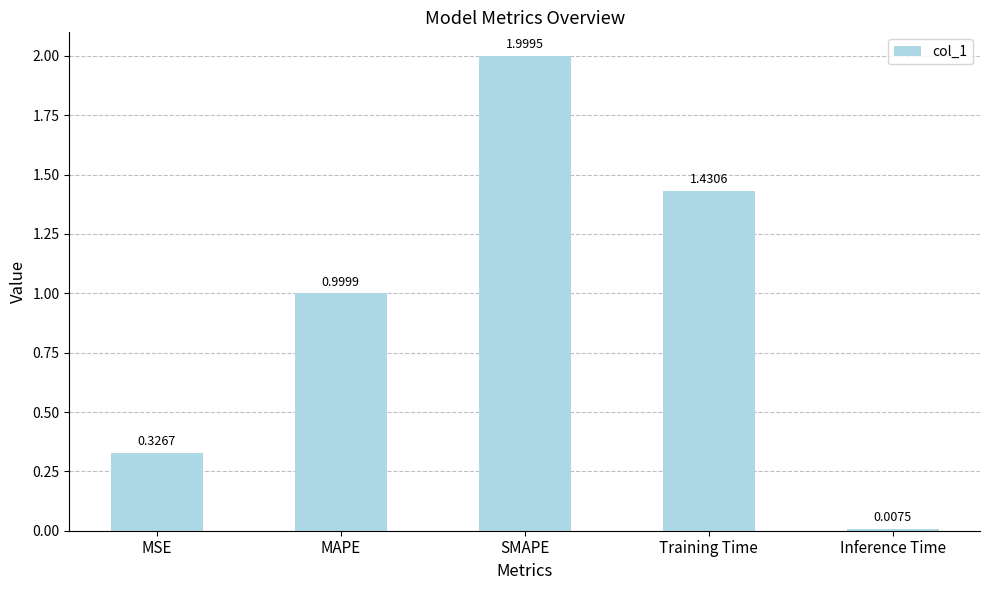

What position from the left is MAPE?

2